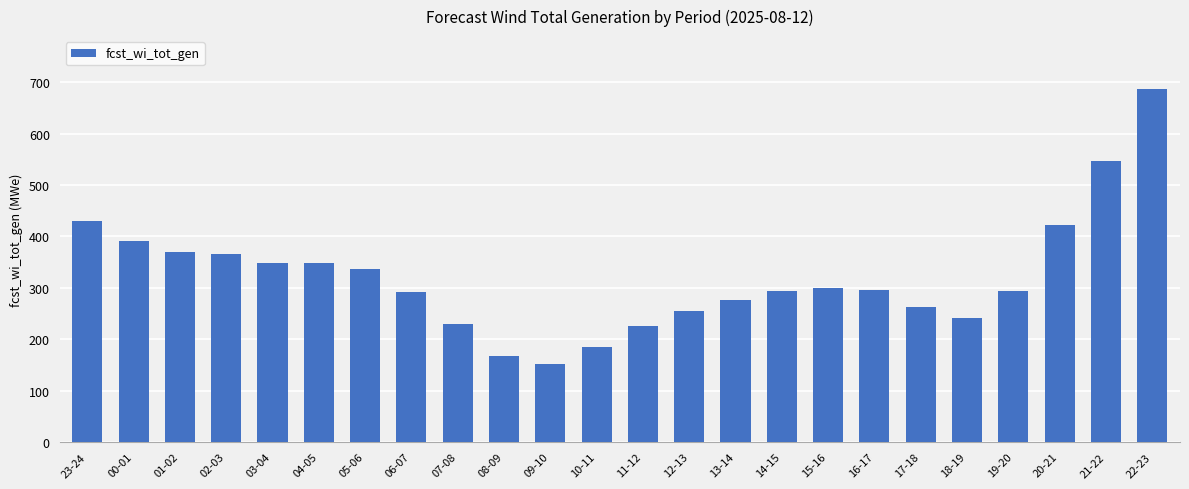

What is the sum of the values at 14-15 and 16-17?

588